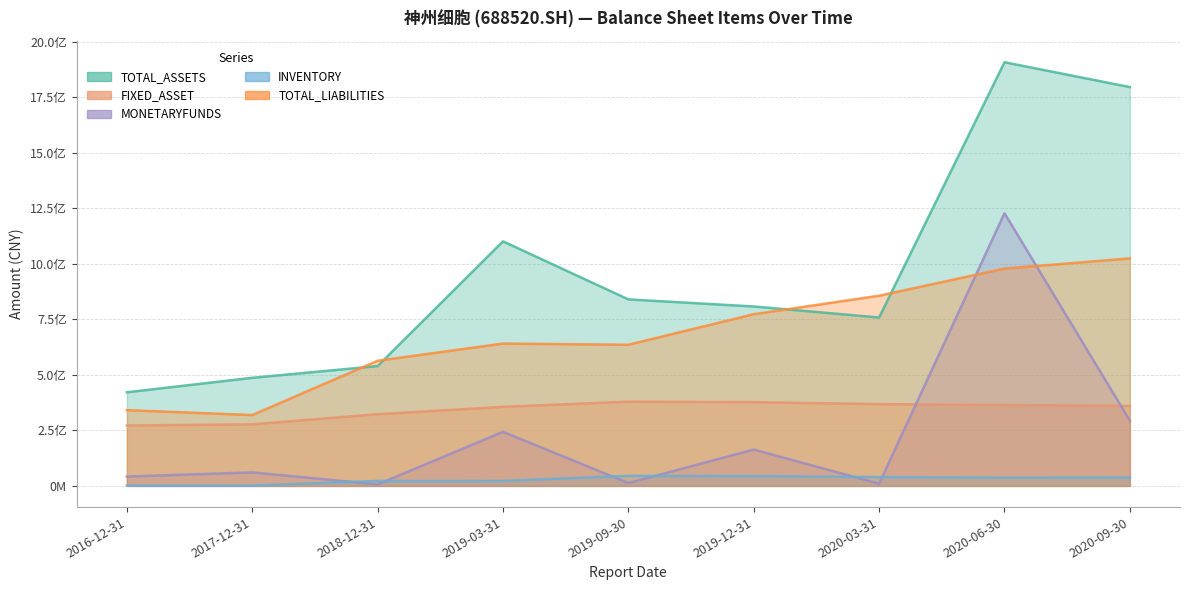

Which series changed the most between 2019-12-31 and 2020-09-30?

TOTAL_ASSETS